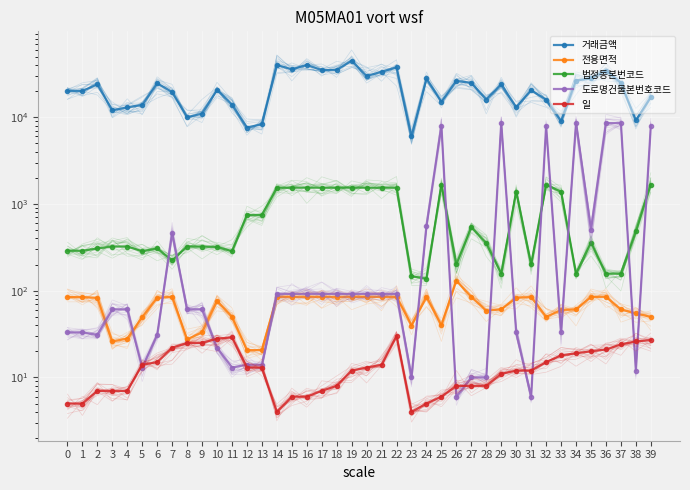

What is the sum of the 전용면적 values at 31 and 39?

134.3